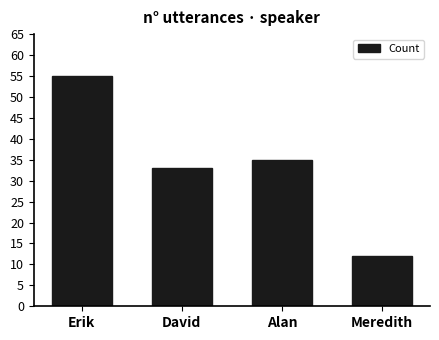

List the labels in order of value, smallest first.

Meredith, David, Alan, Erik